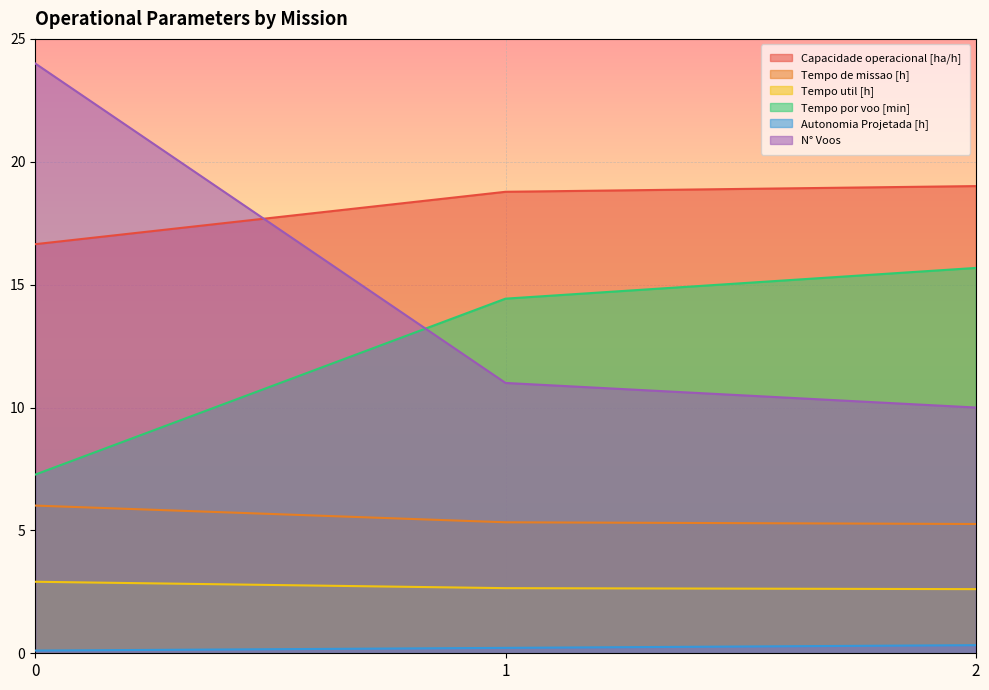

What is the difference between the maximum and minimum values in the Capacidade operacional [ha/h] series?

2.4